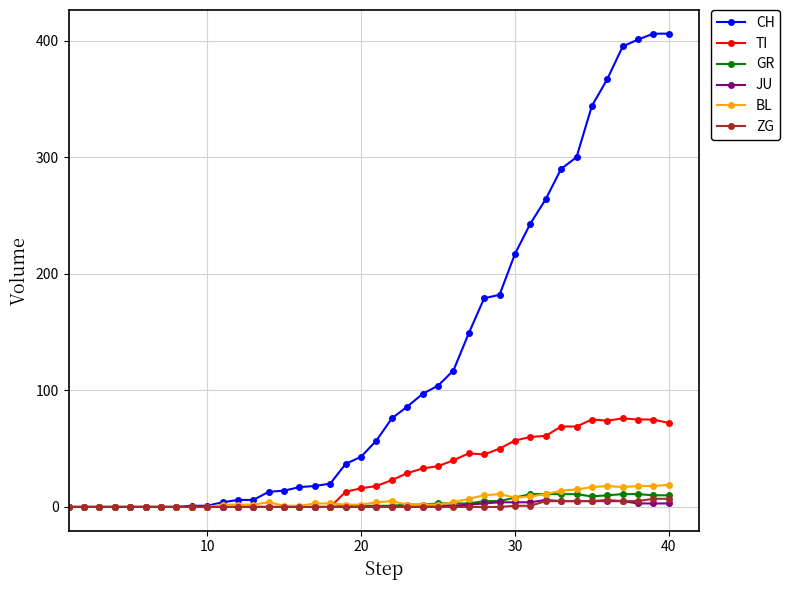

How many data points does each series have?

40